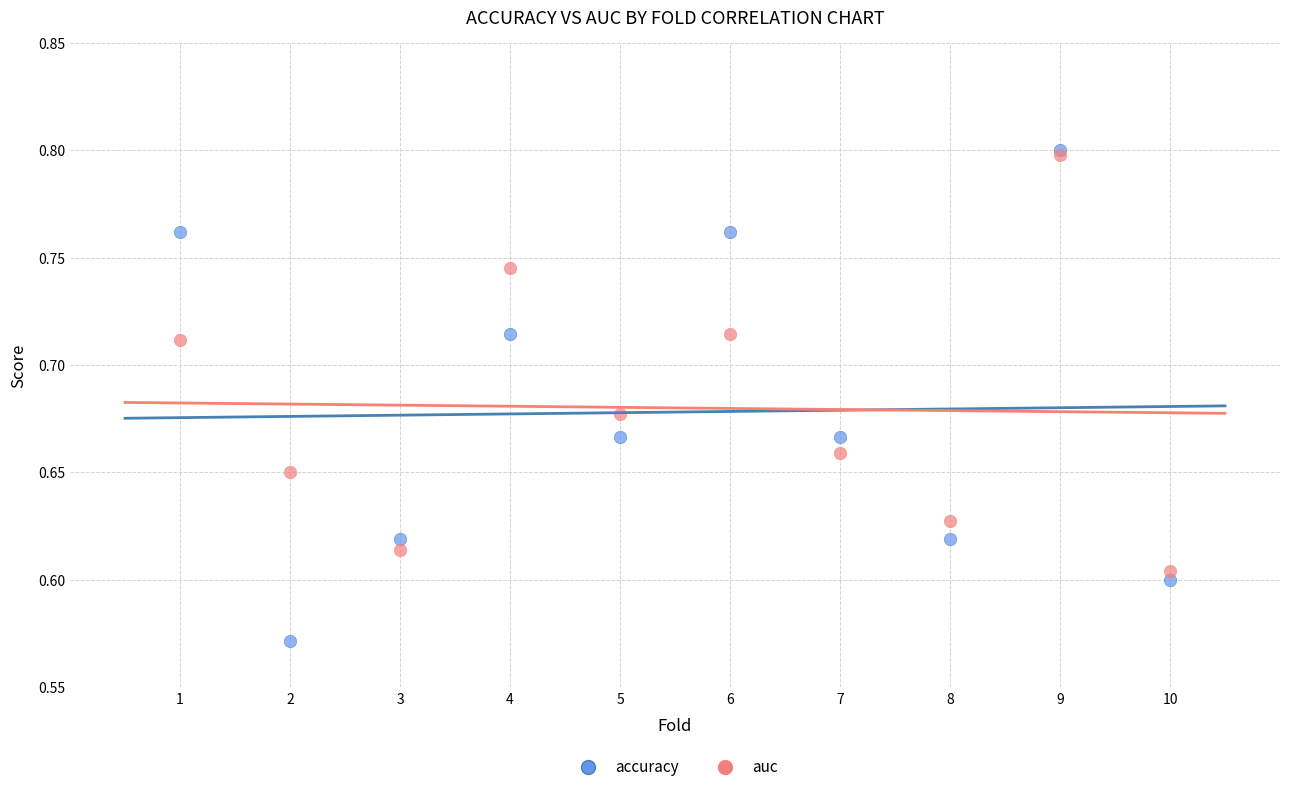

Which series has the widest spread of Y values?

accuracy